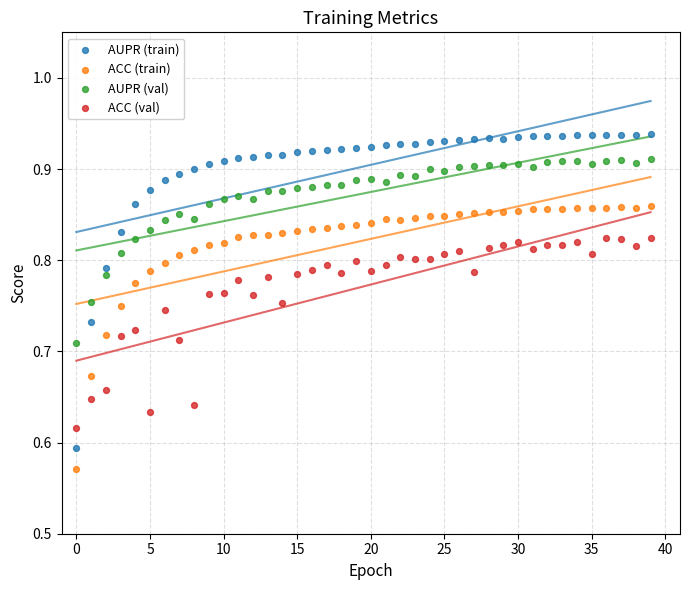

Which series has the widest spread of Y values?

AUPR (train)